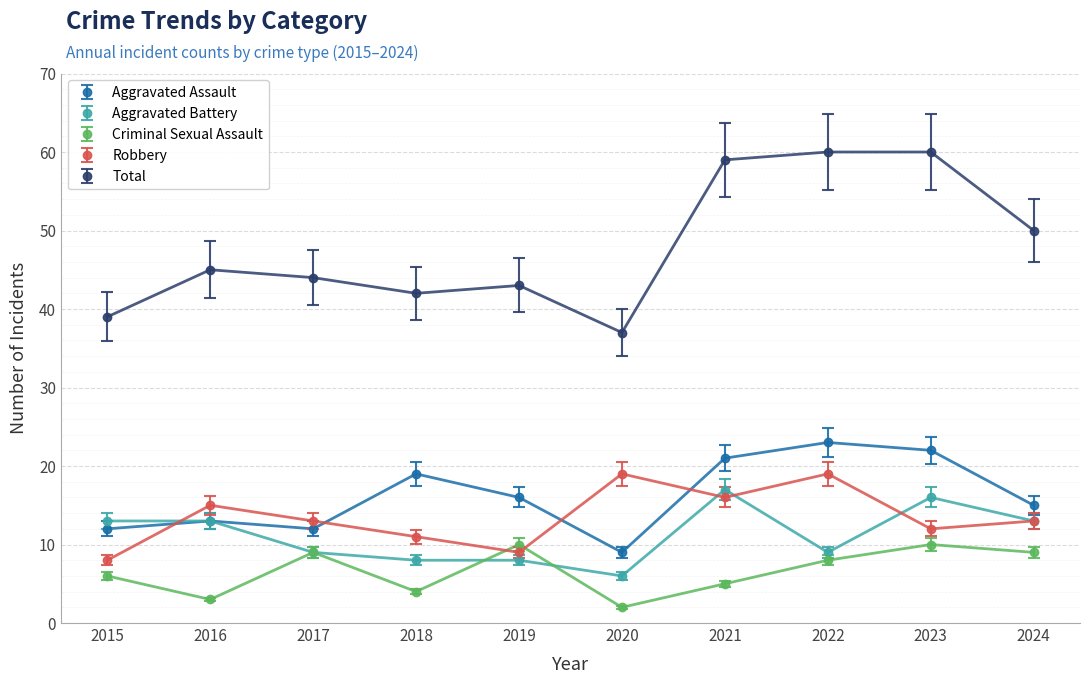

True or false: Total has a value of 19 at 2022.

False